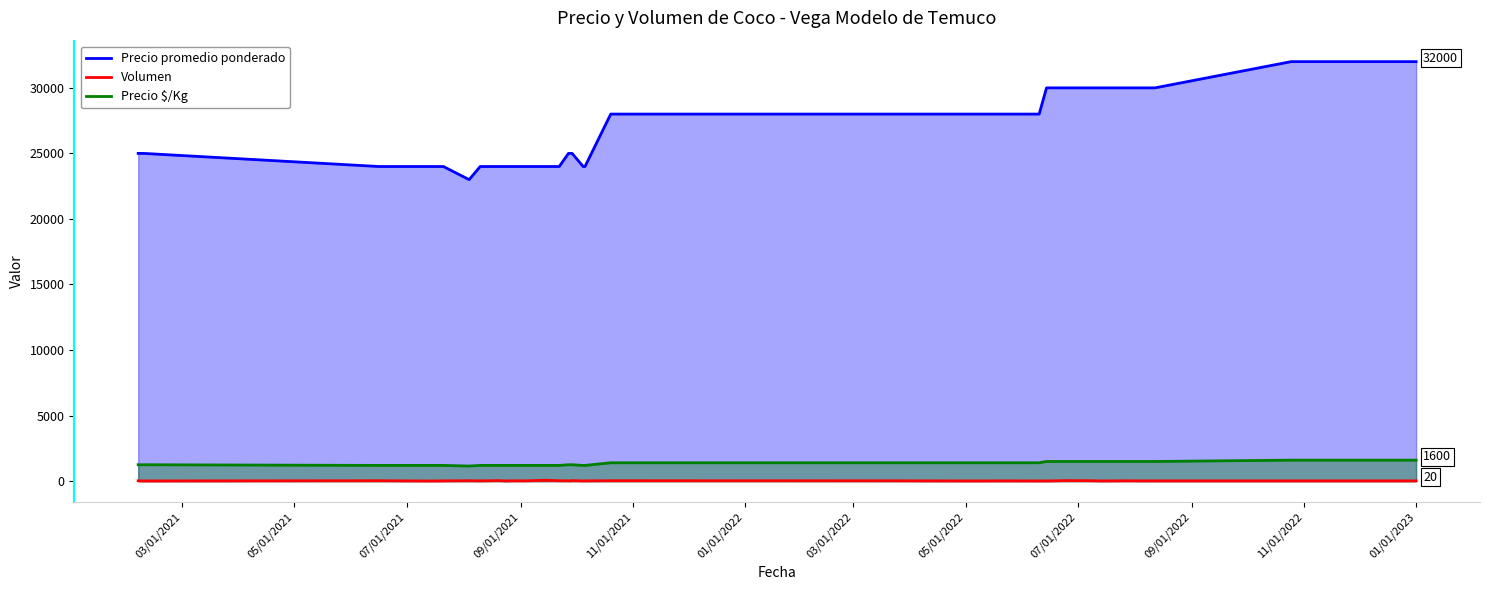

Count the number of data series in this chart.

3